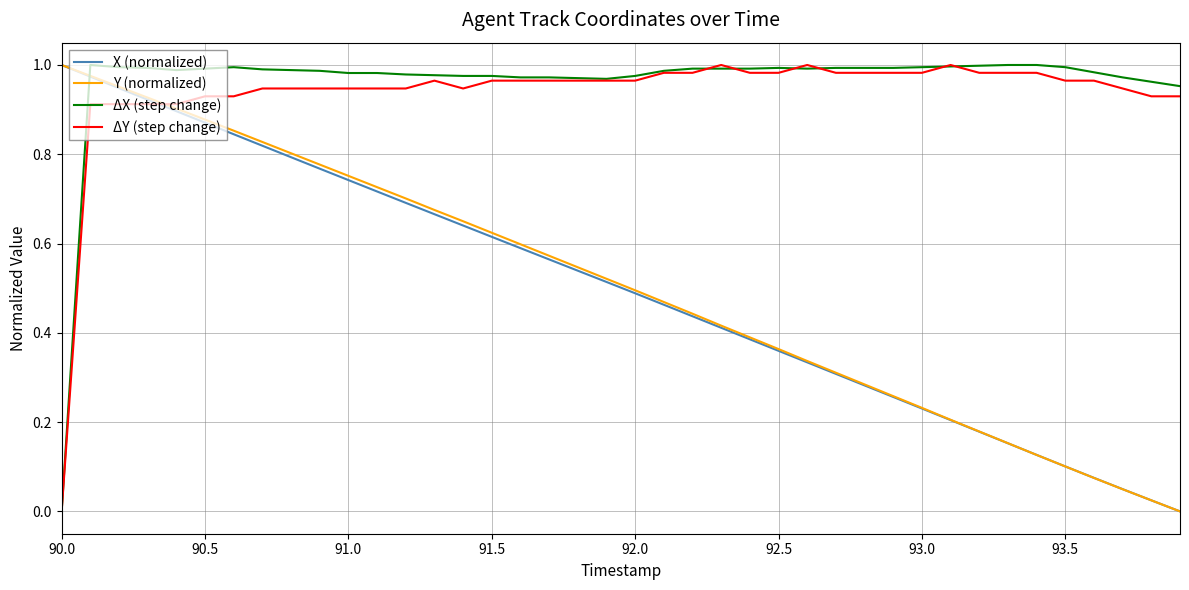

How many intersections are there between Y (normalized) and ΔX (step change)?

1